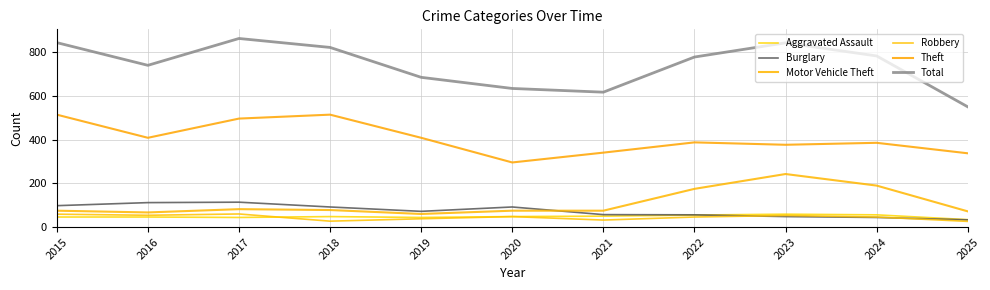

Is the value of Theft at 2025 greater than the value of Aggravated Assault at 2025?

Yes